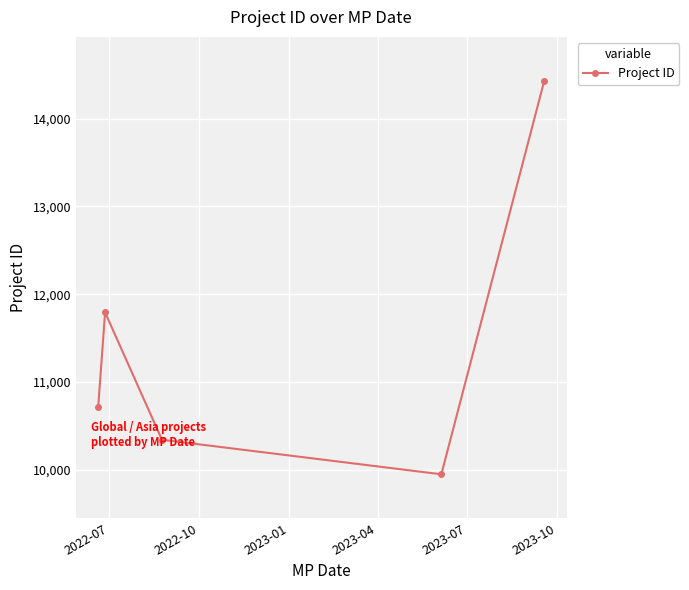

True or false: the data has more than 1 interior local peaks.

False